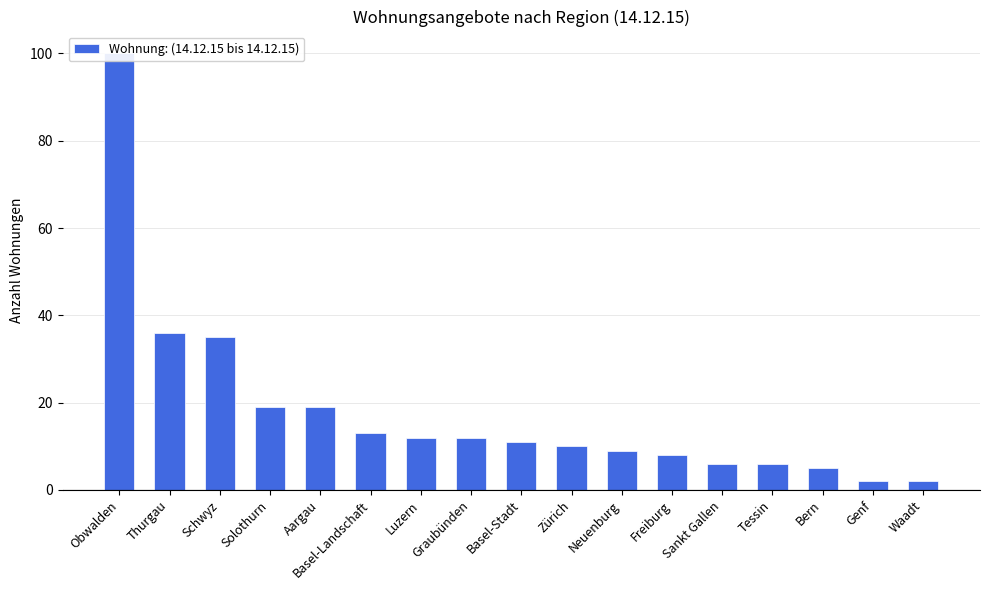

How many bars are there in total?

17